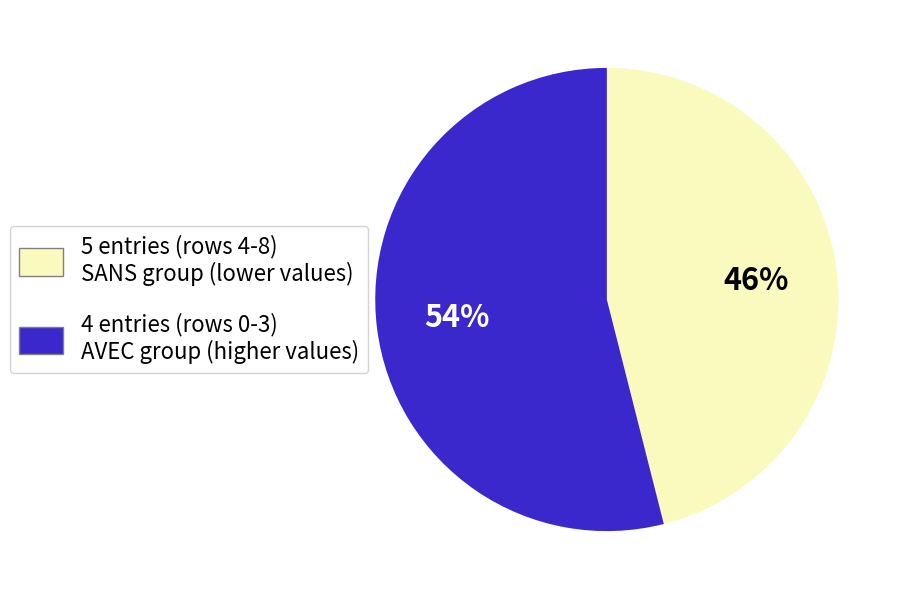

Is there any slice that represents more than half of the pie?

Yes